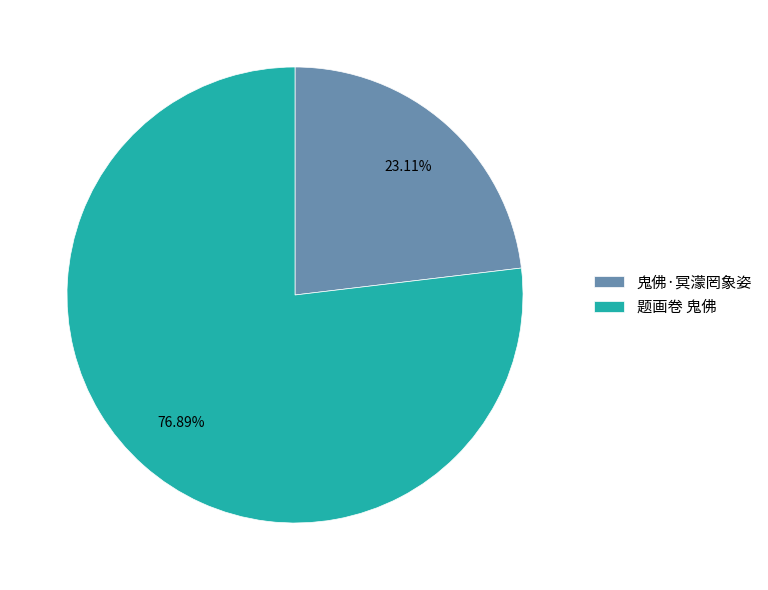

The 鬼佛·冥濛罔象姿 slice represents 32% of the pie. True or false?

False